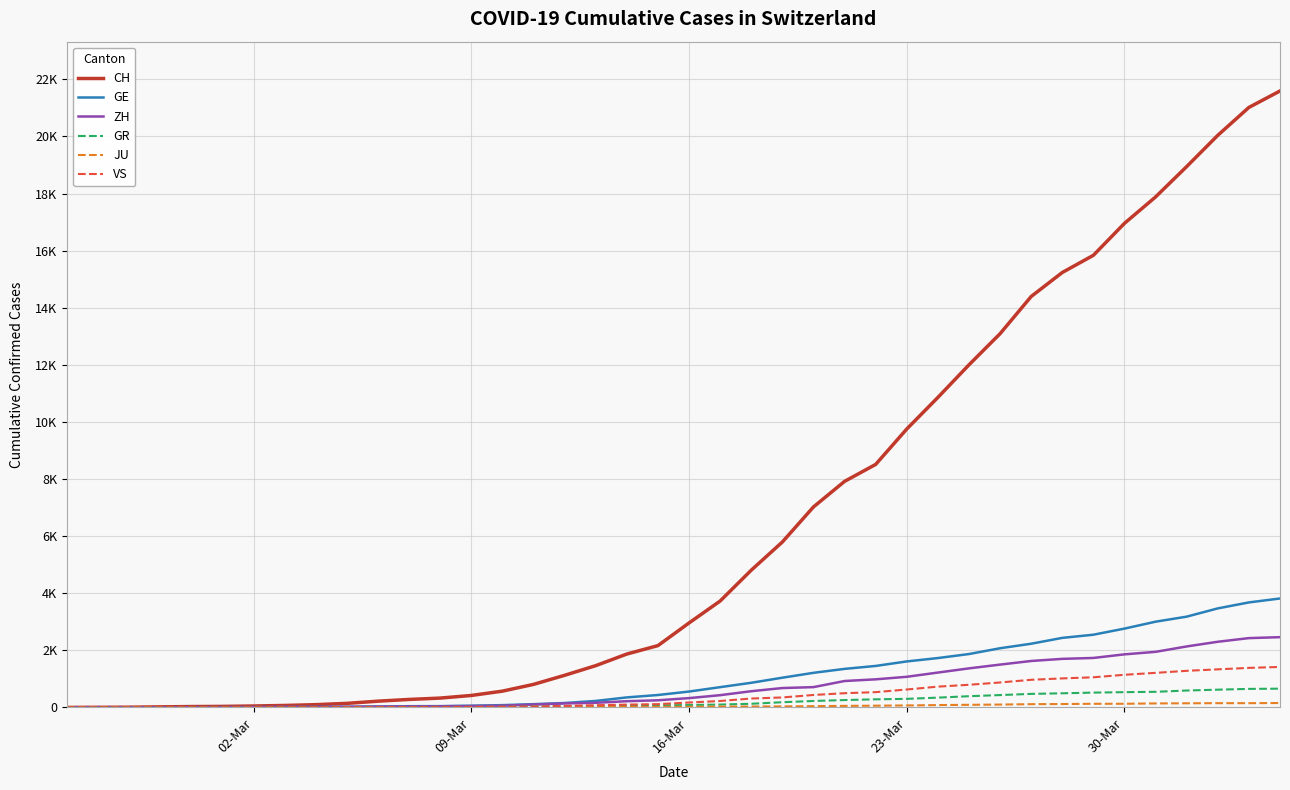

Which series has the largest range (max minus min)?

CH